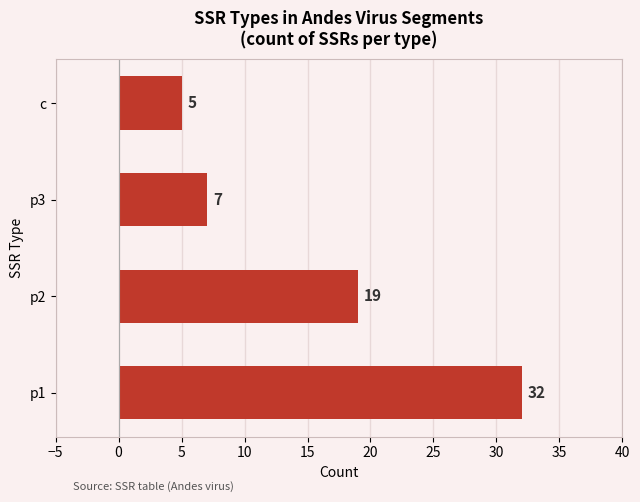

Which has a higher value, p1 or p3?

p1